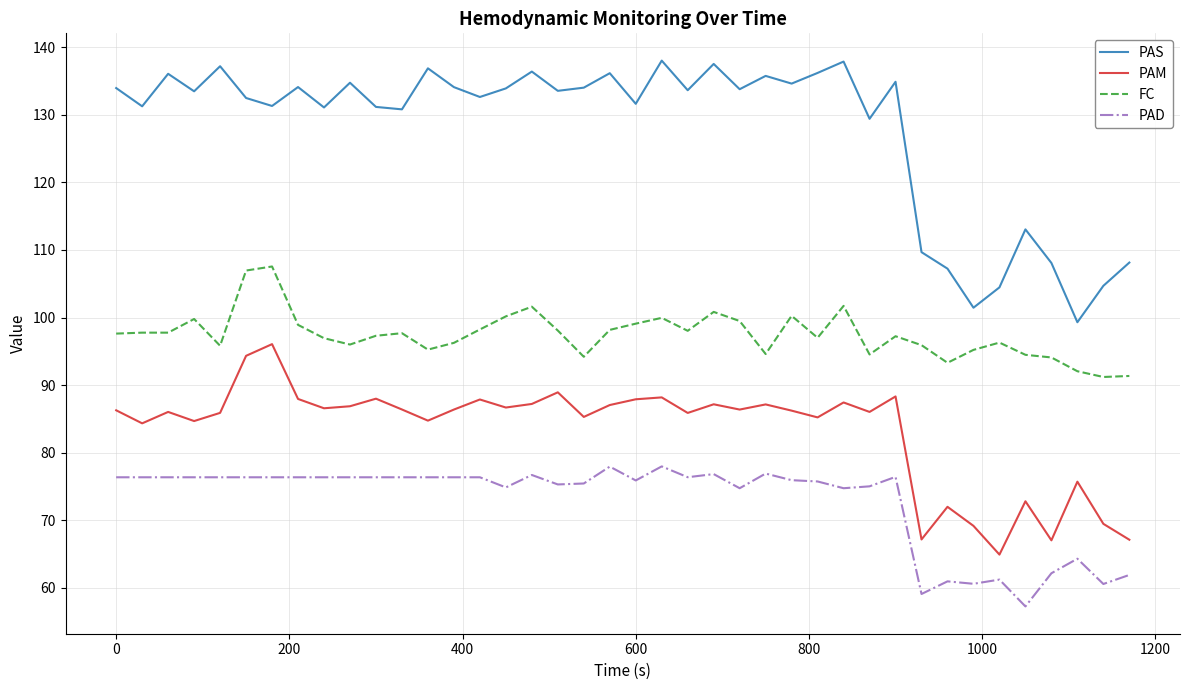

Rank the series by their average value, from lowest to highest.

PAD, PAM, FC, PAS